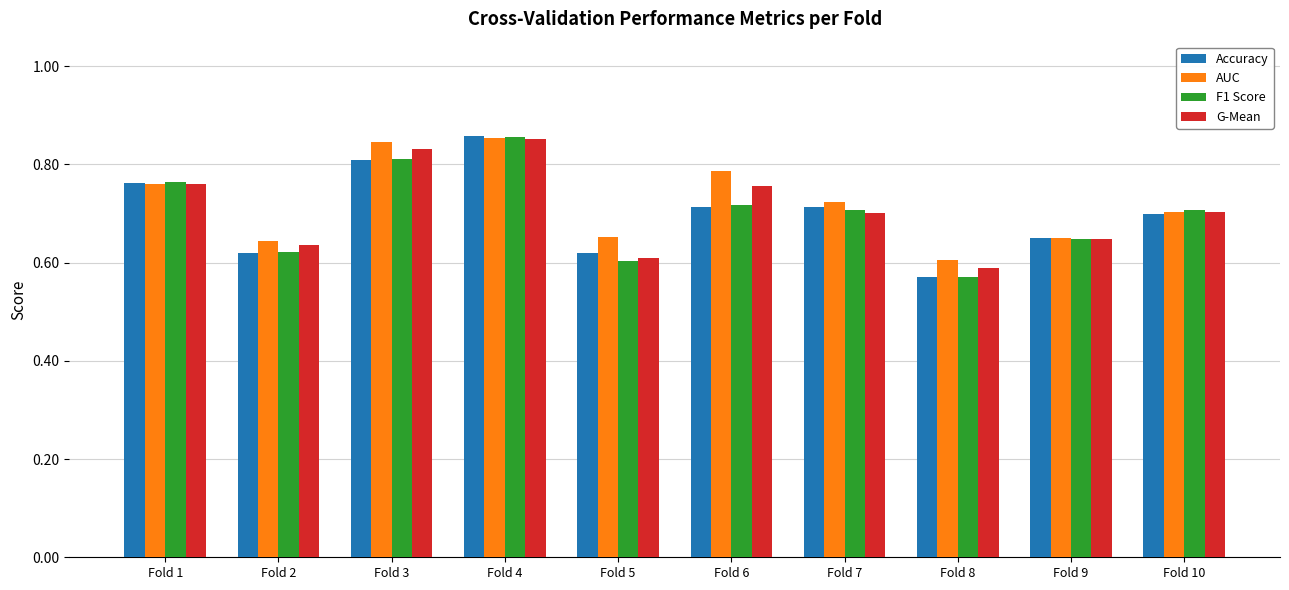

At how many categories does at least one series exceed 0?

10